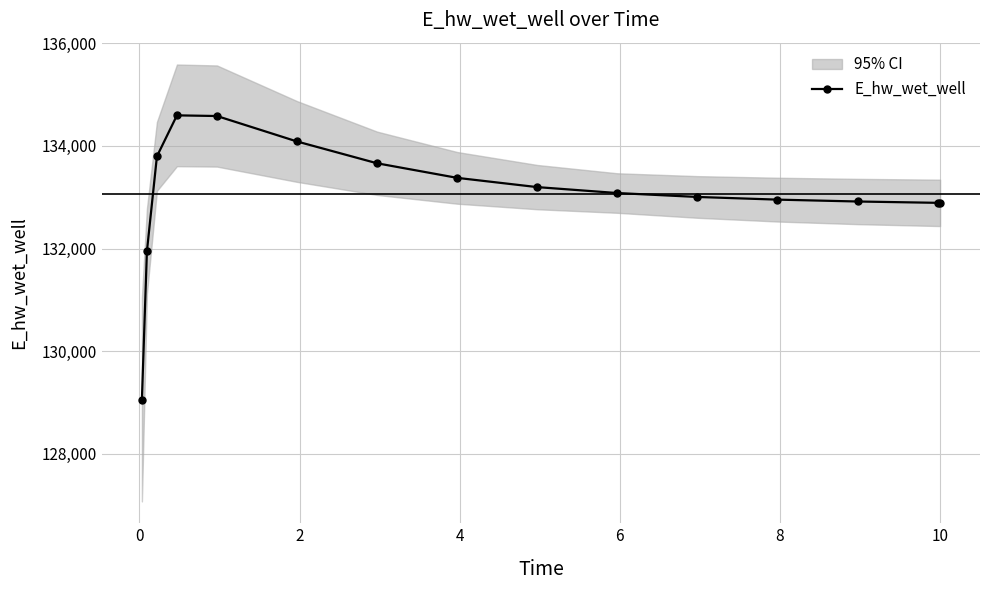

What is the value of the E_hw_wet_well point at the 4th from the left?

134594.0